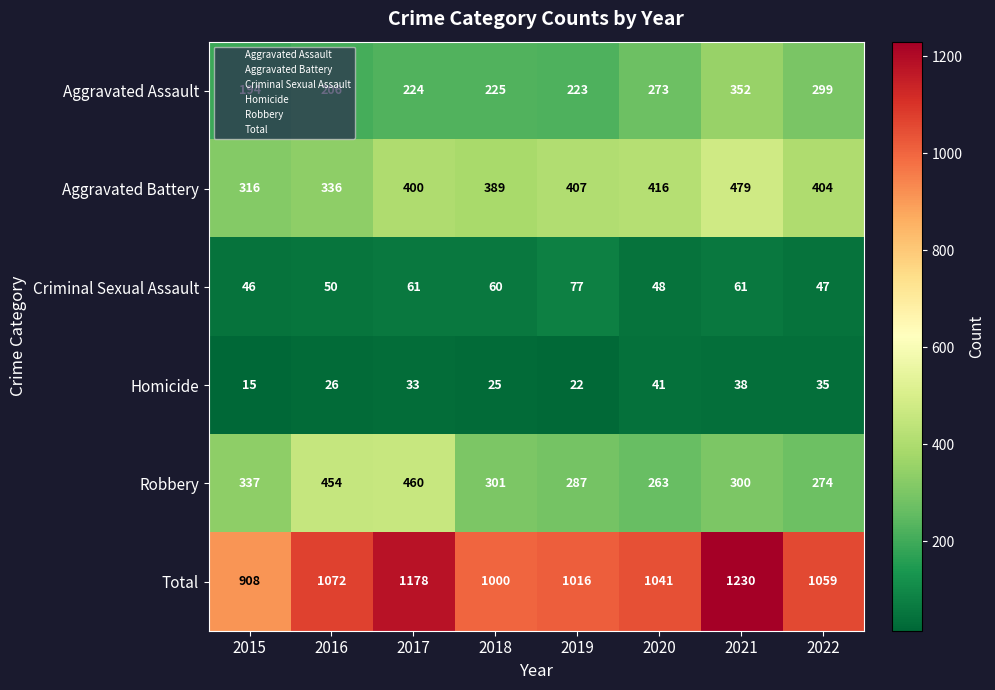

What is the greatest value displayed?

1230